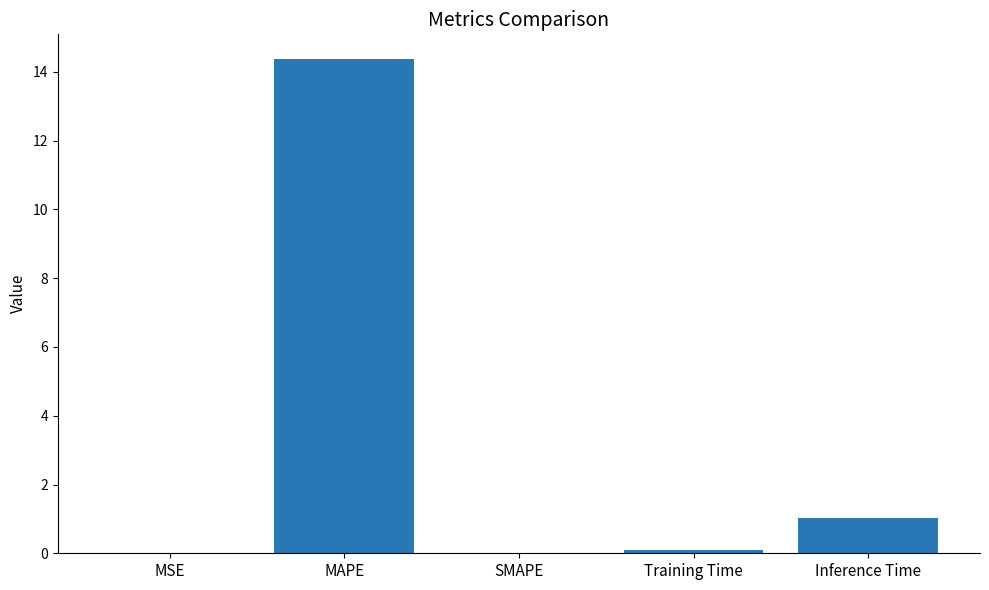

Count the number of categories in the chart.

5